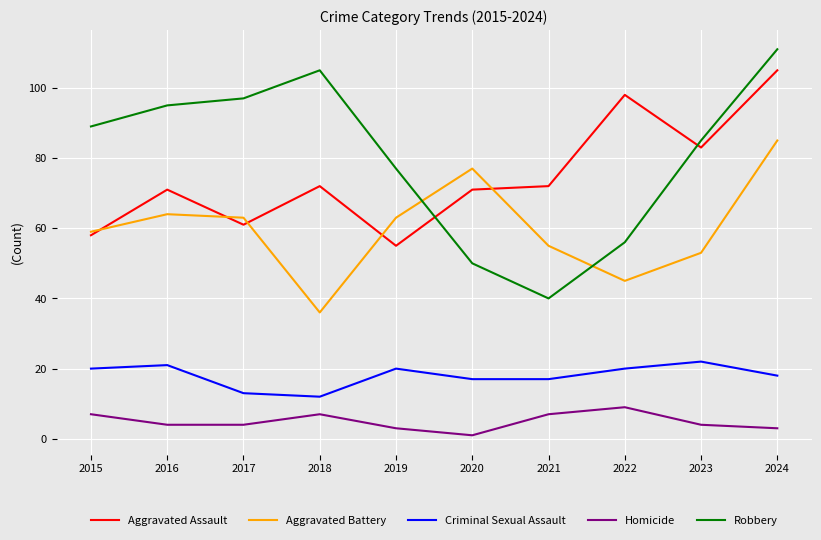

Reading left to right, transcribe all the data shown in this chart.

Aggravated Assault: 2015=58	2016=71	2017=61	2018=72	2019=55	2020=71	2021=72	2022=98	2023=83	2024=105
Aggravated Battery: 2015=59	2016=64	2017=63	2018=36	2019=63	2020=77	2021=55	2022=45	2023=53	2024=85
Criminal Sexual Assault: 2015=20	2016=21	2017=13	2018=12	2019=20	2020=17	2021=17	2022=20	2023=22	2024=18
Homicide: 2015=7	2016=4	2017=4	2018=7	2019=3	2020=1	2021=7	2022=9	2023=4	2024=3
Robbery: 2015=89	2016=95	2017=97	2018=105	2019=77	2020=50	2021=40	2022=56	2023=85	2024=111